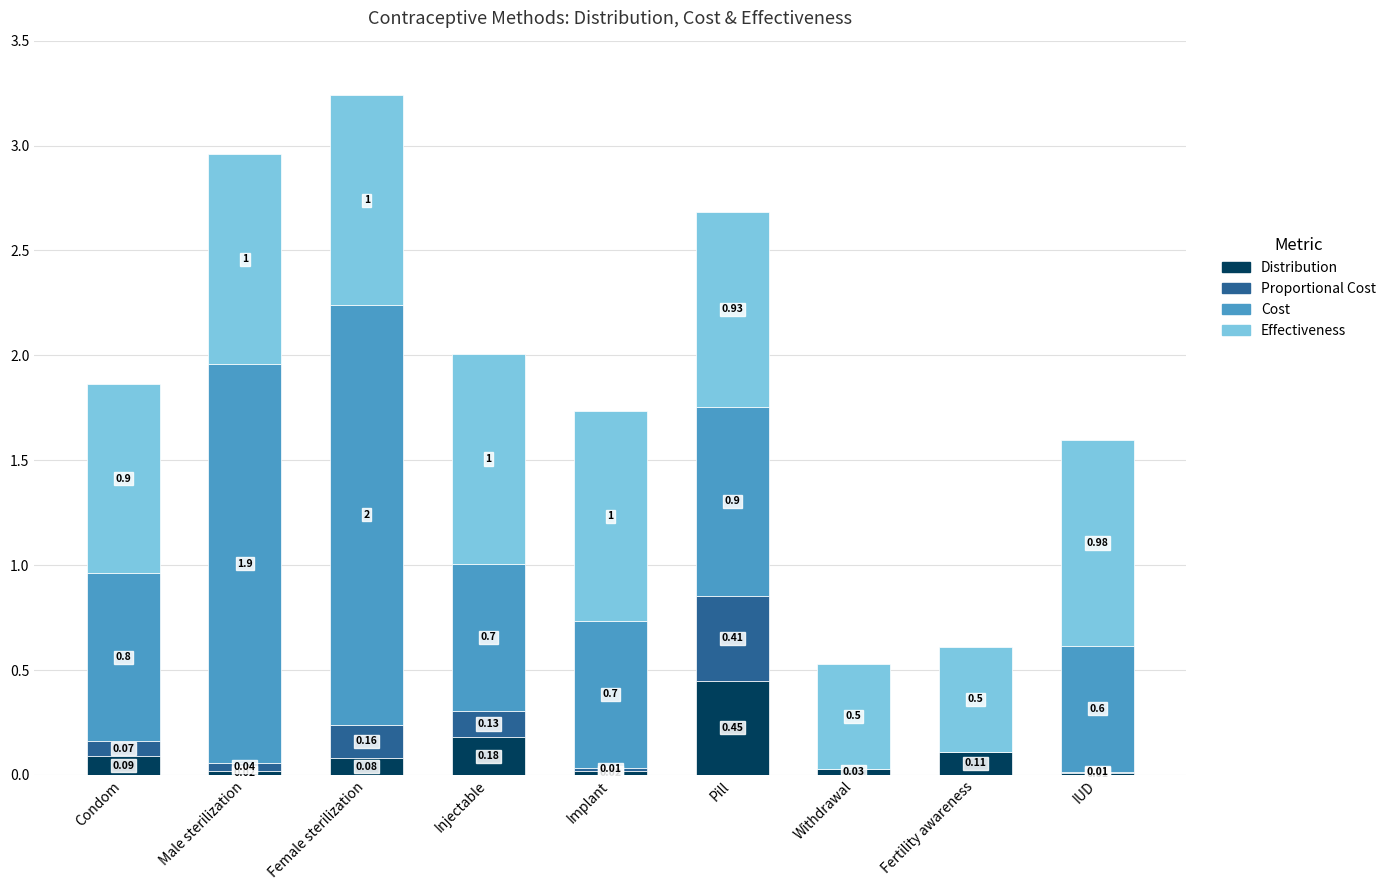

What is the sum of all Distribution values?

1.0